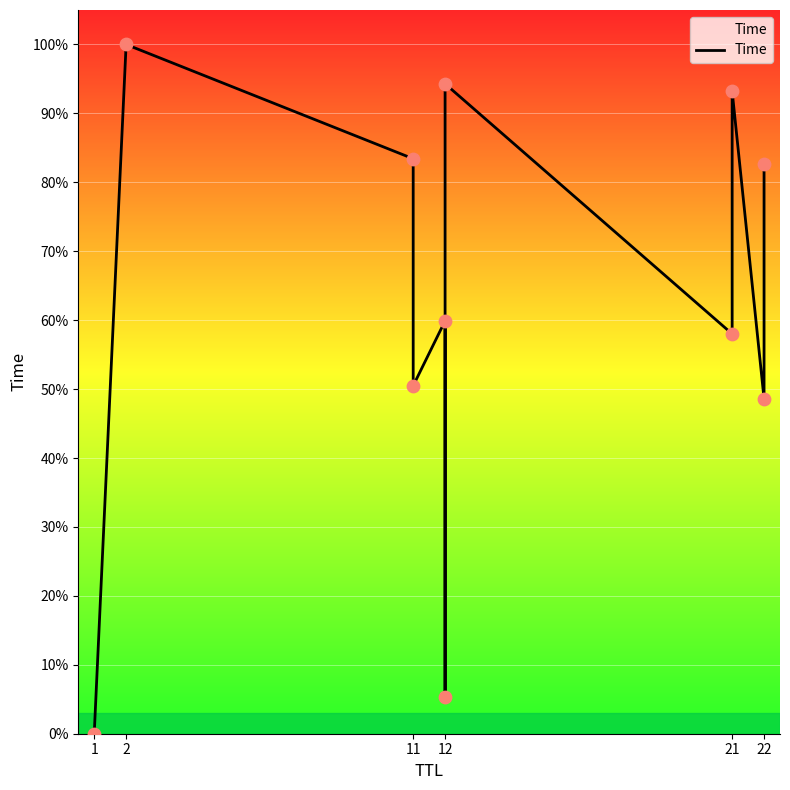

What is the change in value from 11 to 12?

-32.9